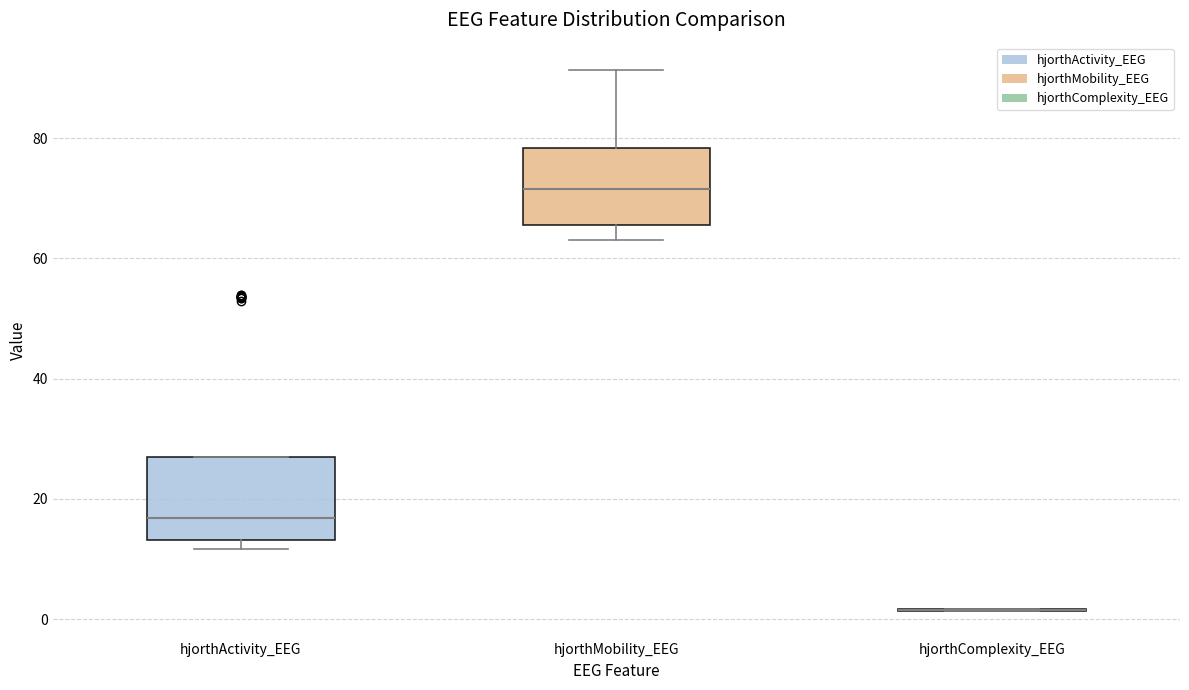

Reading left to right, read every box against the y-axis: the position of its median line, the range the box covers, and the ends of its whiskers. The values are not printed on the chart, so give them approximately, as read against the axis.

hjorthActivity_EEG: median 16, box 14 to 26, whiskers 12 to 26
hjorthMobility_EEG: median 72, box 66 to 78, whiskers 64 to 92
hjorthComplexity_EEG: box collapsed to a line at 2, whiskers 2 to 2